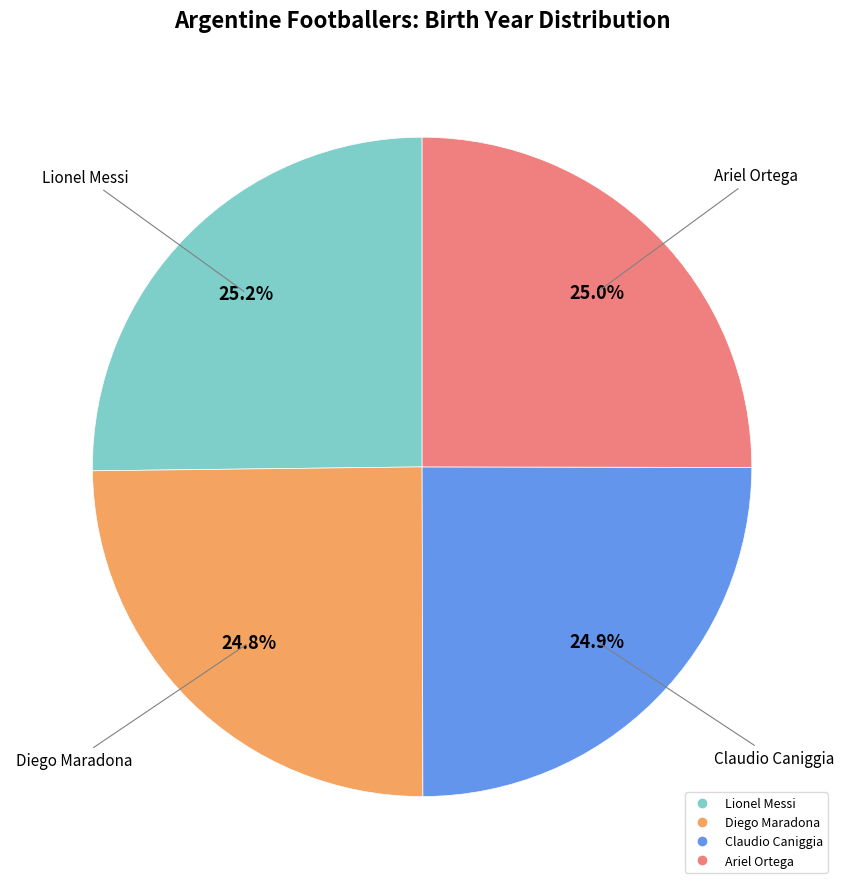

To the nearest percent, what percentage of the pie is Diego Maradona?

25%